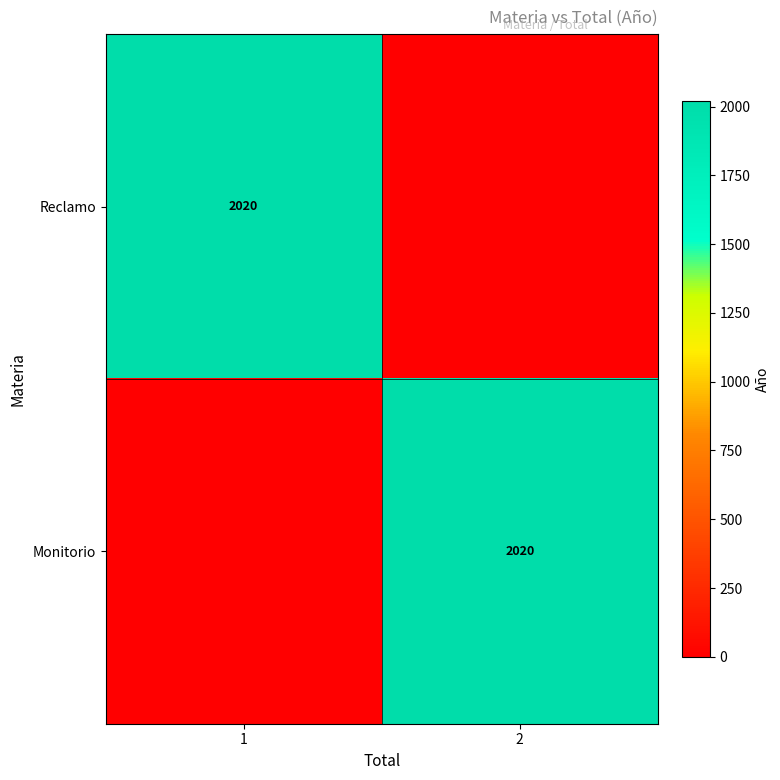

Which has a higher value, 2 or 1?

1